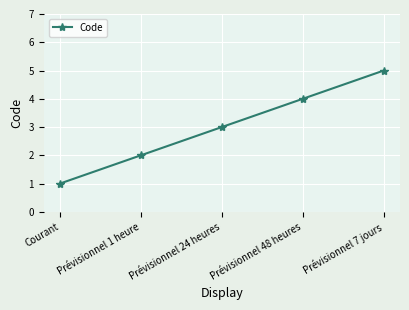

What is the minimum value shown in the chart?

1